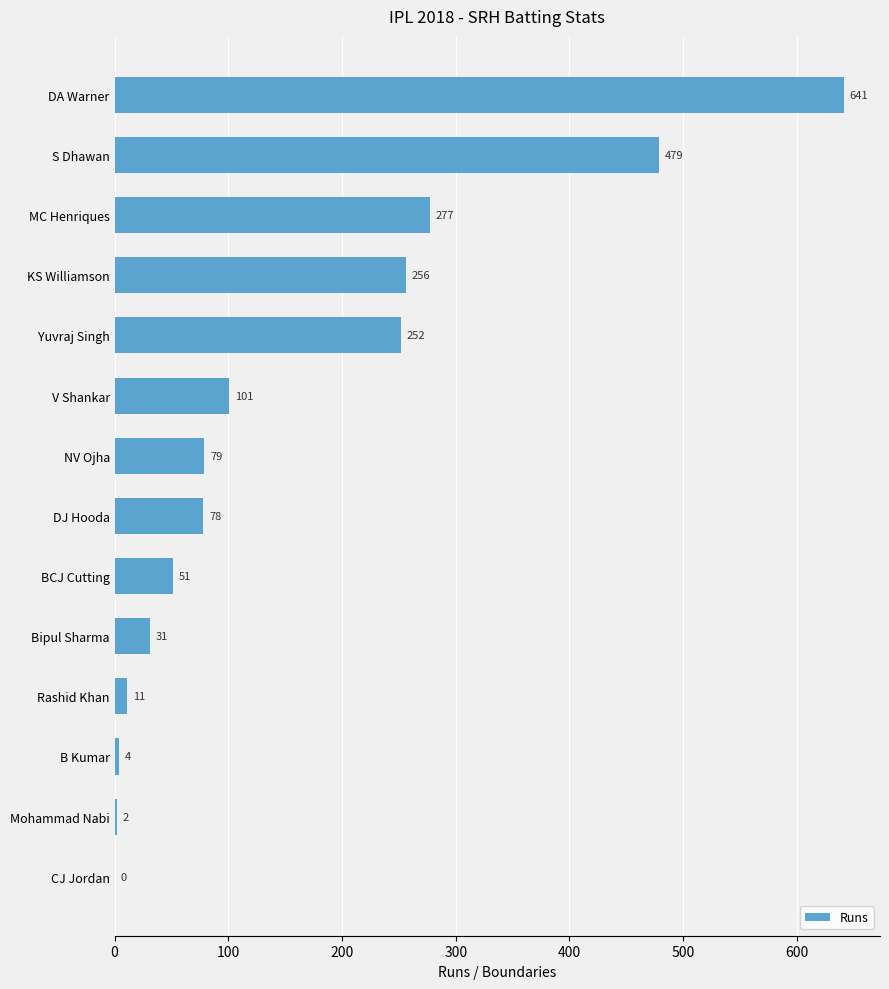

What is the sum of the values at DJ Hooda and MC Henriques?

355